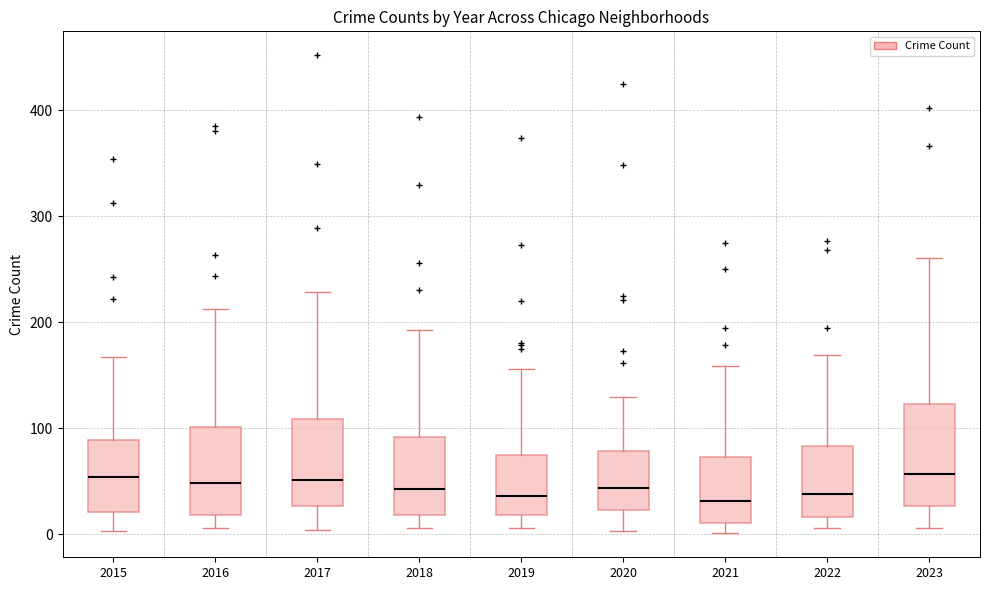

Where does the median line of the box at x = 2021 sit on the y-axis? The values are not printed on the chart, so give them approximately, as read against the axis.

30